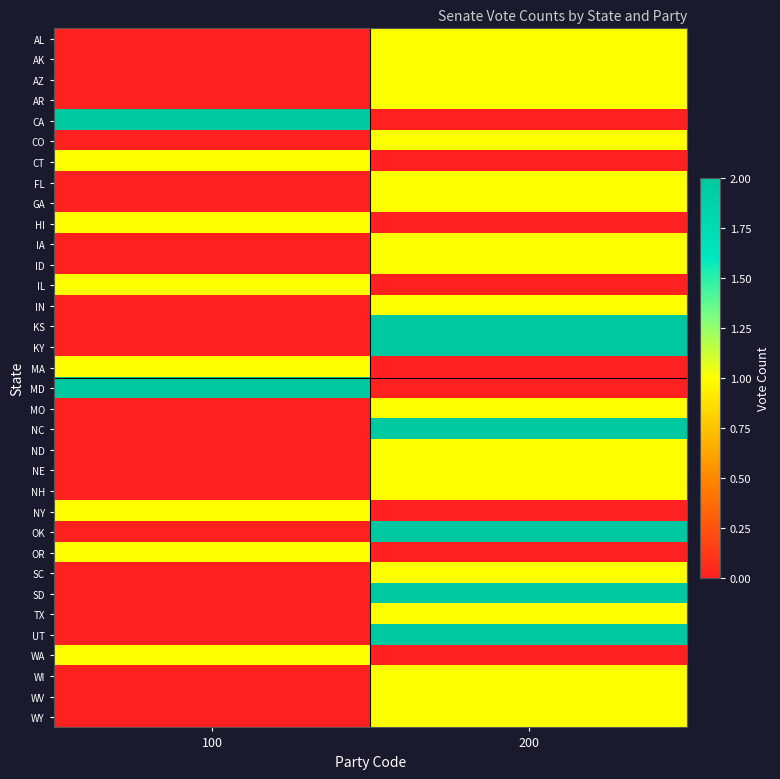

Reading left to right, what are all the values shown in this chart?

AL: 100=0	200=1
AK: 100=0	200=1
AZ: 100=0	200=1
AR: 100=0	200=1
CA: 100=2	200=0
CO: 100=0	200=1
CT: 100=1	200=0
FL: 100=0	200=1
GA: 100=0	200=1
HI: 100=1	200=0
IA: 100=0	200=1
ID: 100=0	200=1
IL: 100=1	200=0
IN: 100=0	200=1
KS: 100=0	200=2
KY: 100=0	200=2
MA: 100=1	200=0
MD: 100=2	200=0
MO: 100=0	200=1
NC: 100=0	200=2
ND: 100=0	200=1
NE: 100=0	200=1
NH: 100=0	200=1
NY: 100=1	200=0
OK: 100=0	200=2
OR: 100=1	200=0
SC: 100=0	200=1
SD: 100=0	200=2
TX: 100=0	200=1
UT: 100=0	200=2
WA: 100=1	200=0
WI: 100=0	200=1
WV: 100=0	200=1
WY: 100=0	200=1